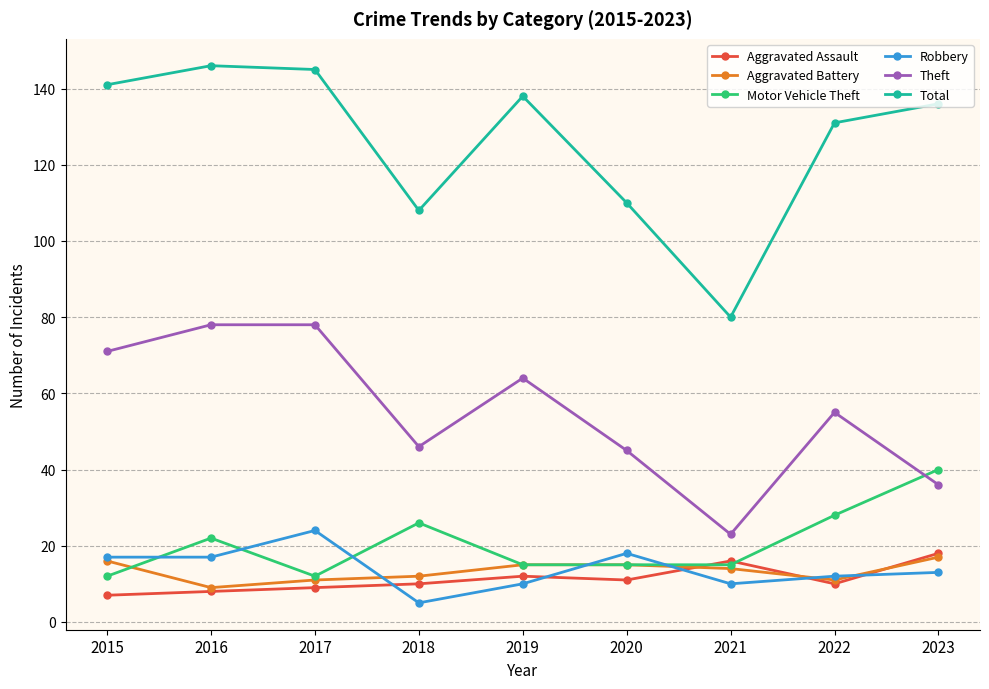

True or false: Aggravated Battery and Total cross at least once.

False